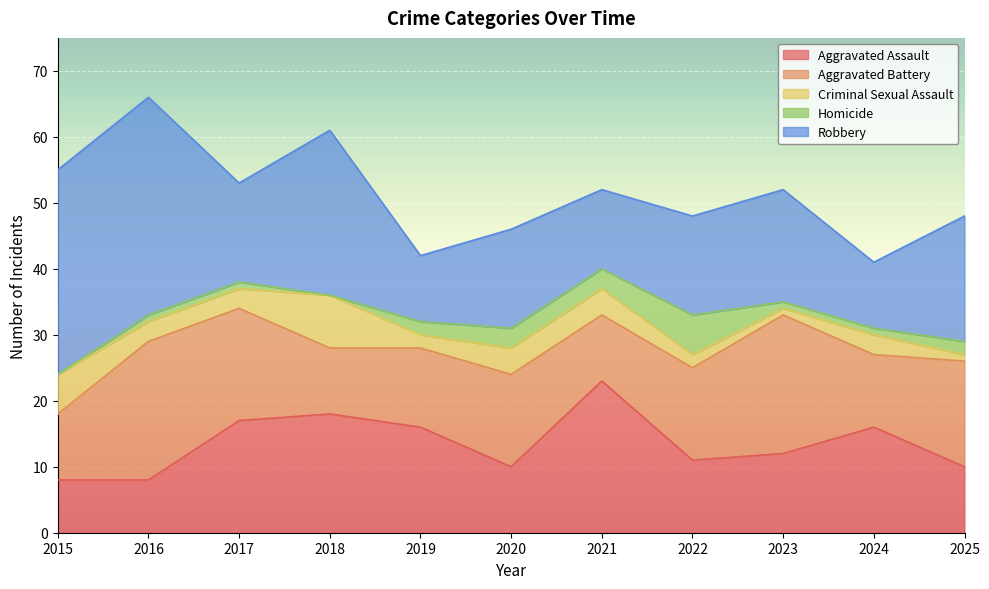

Is the value of Robbery at 2024 greater than the value of Aggravated Battery at 2025?

No